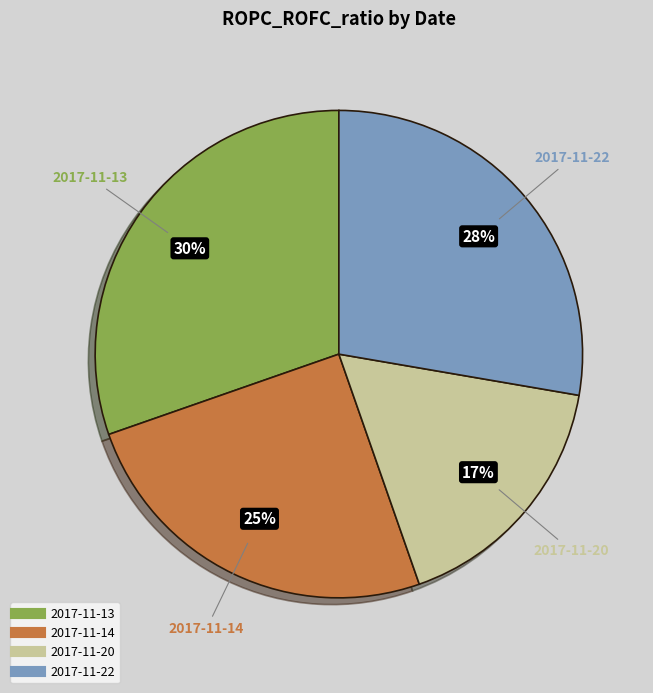

How many slices are in this pie chart?

4